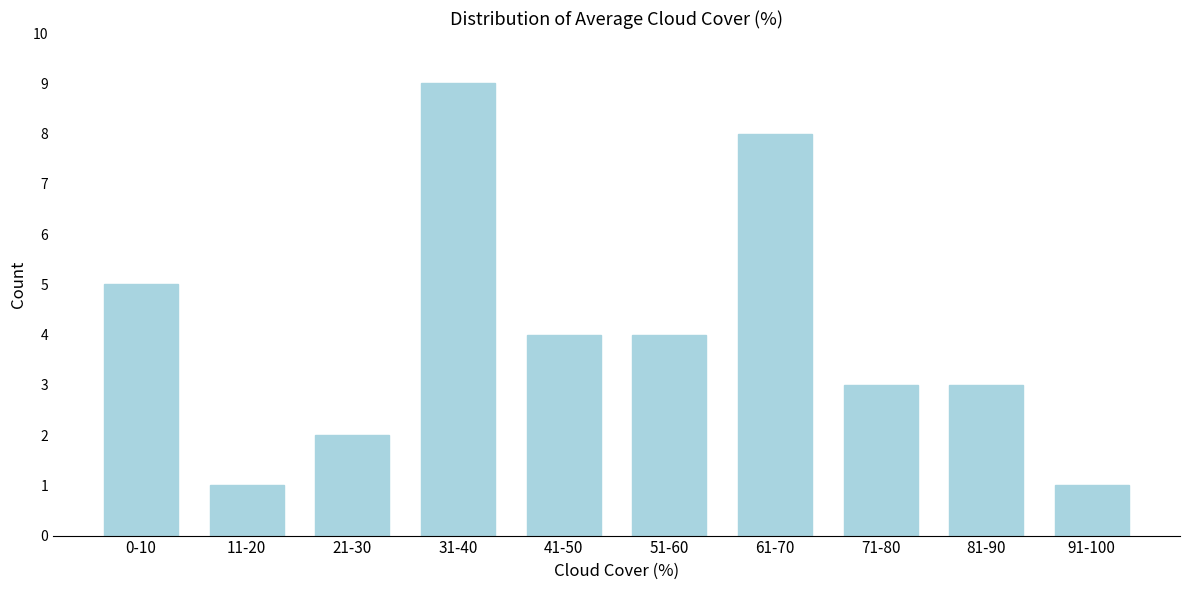

Reading right to left, extract all data points from this chart.

1	3	3	8	4	4	9	2	1	5